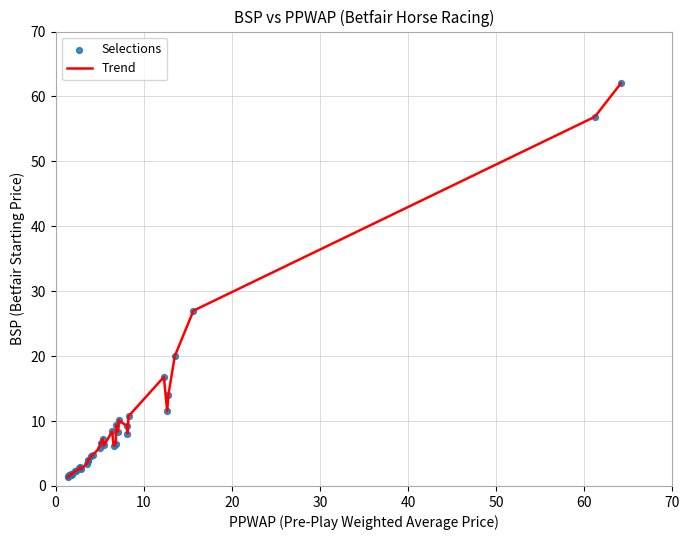

What is the greatest value displayed?

62.0